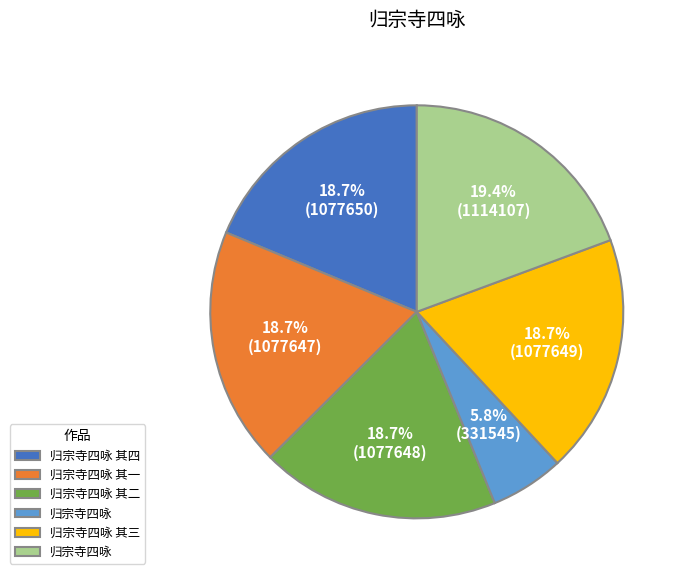

Does any single category account for the majority?

No